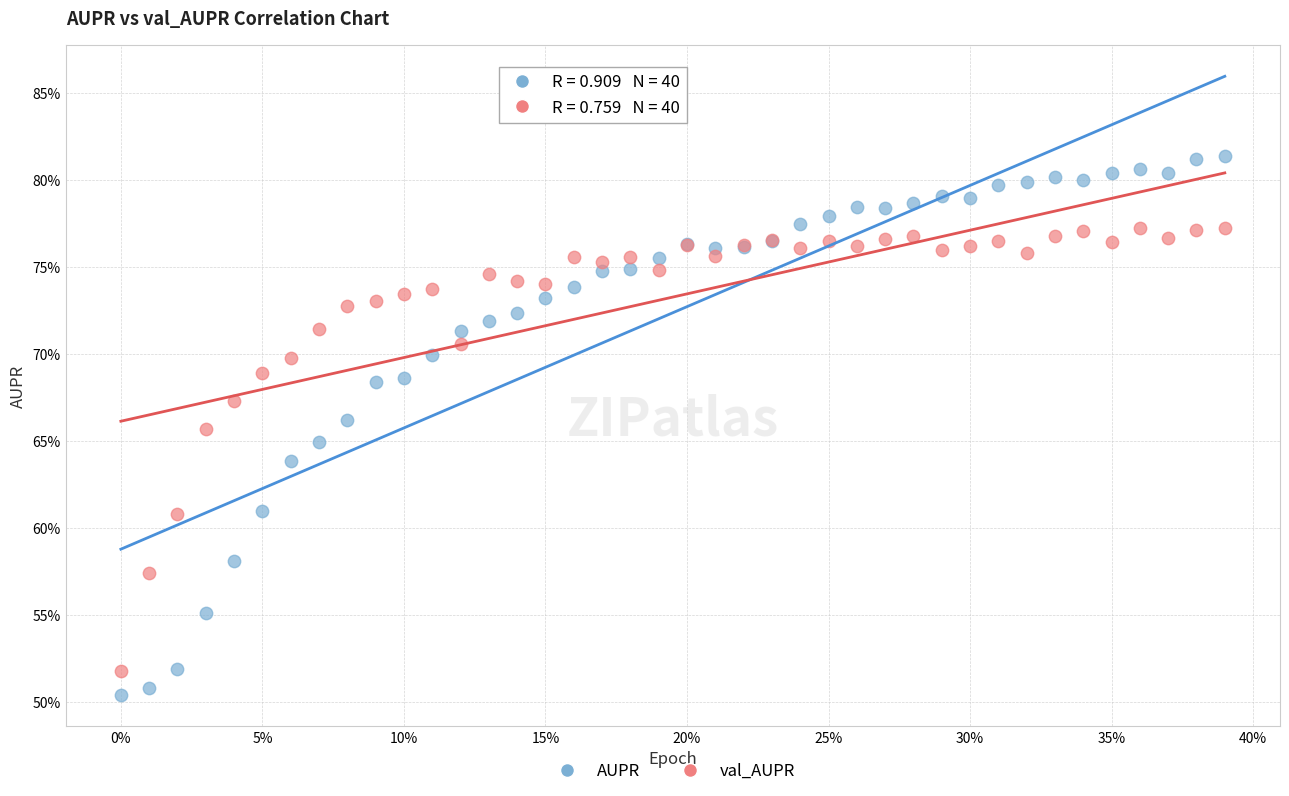

Which series reaches the maximum Y coordinate?

AUPR